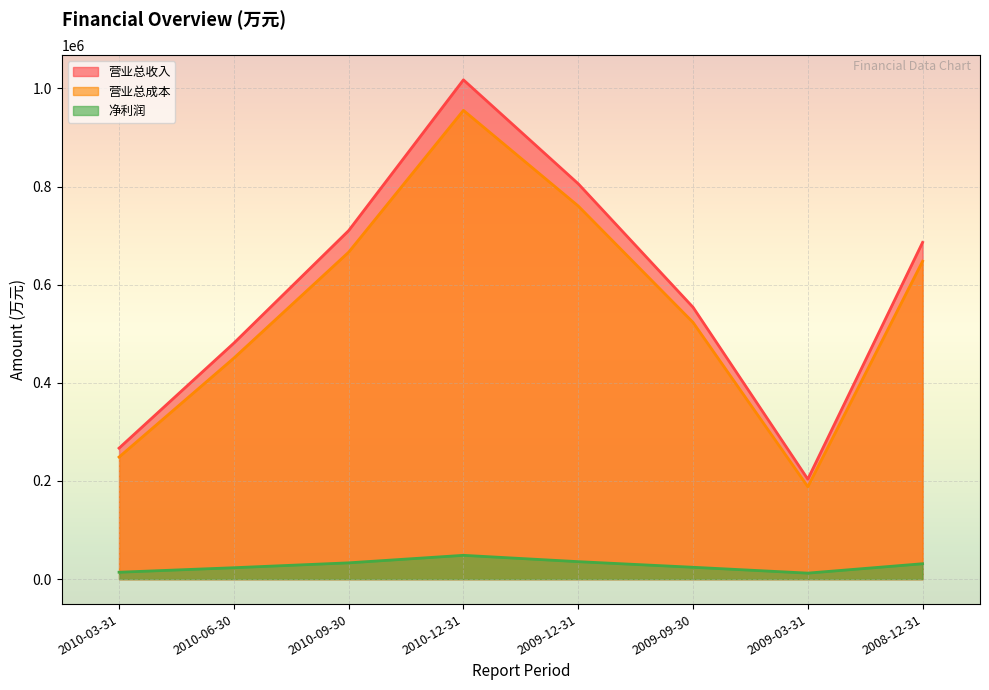

What is the spread (max minus min) of values at 2010-09-30?

677017